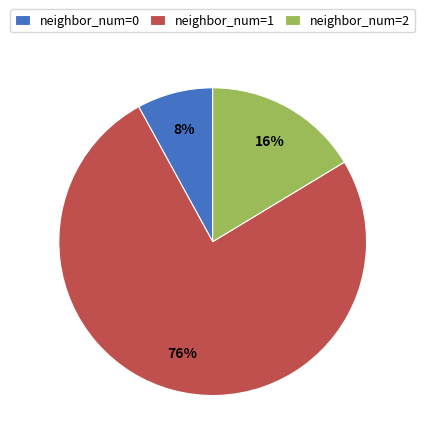

Count the number of slices in the pie.

3